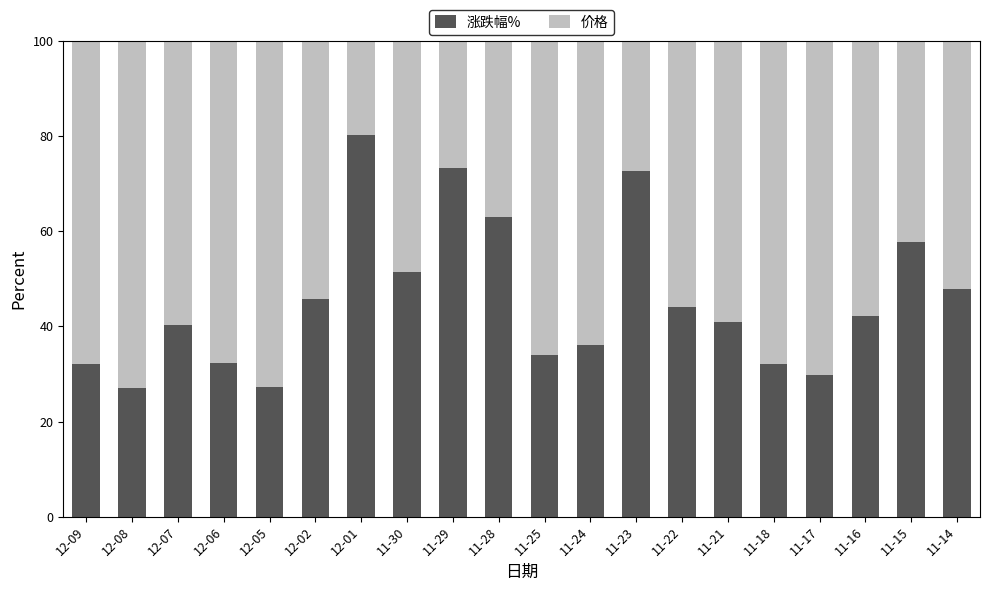

What is the total value across all series at 11-22?

100.0